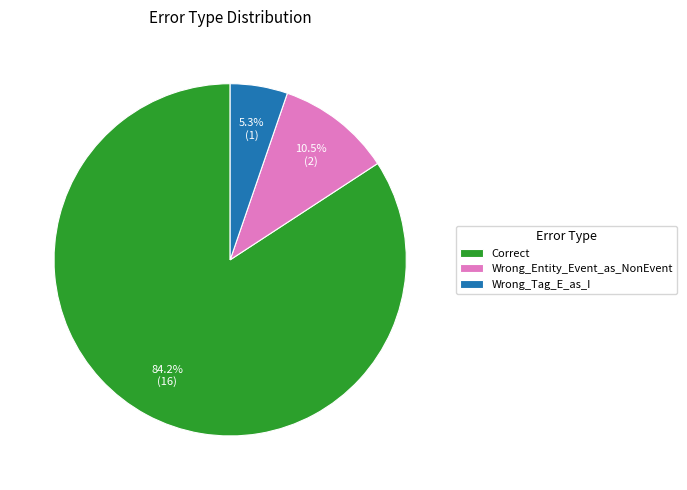

Count the number of slices in the pie.

3